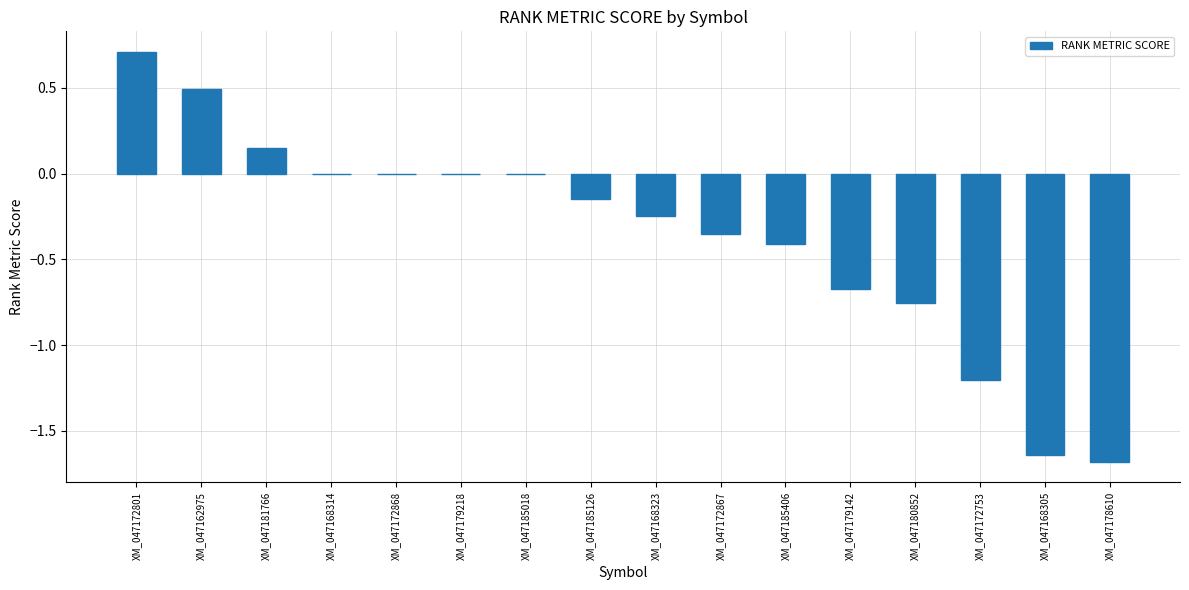

What is the sum of the values at XM_047162975 and XM_047179218?

0.5